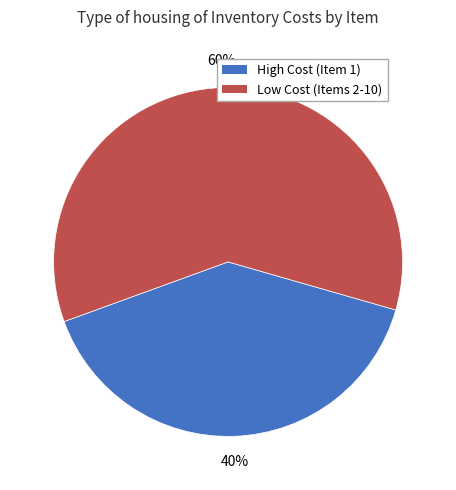

Is there any slice that represents more than half of the pie?

Yes